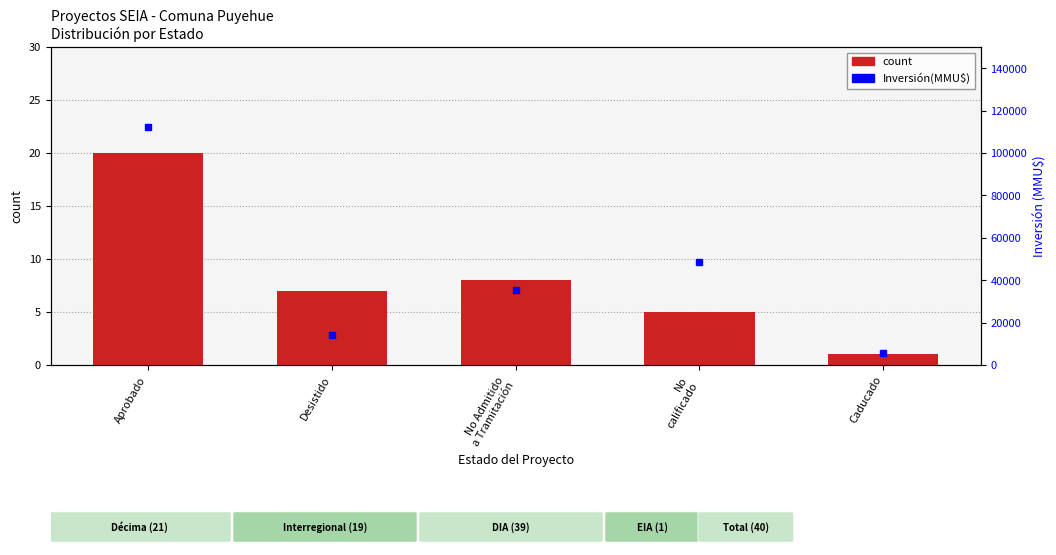

What is the difference between the maximum and minimum values?

19